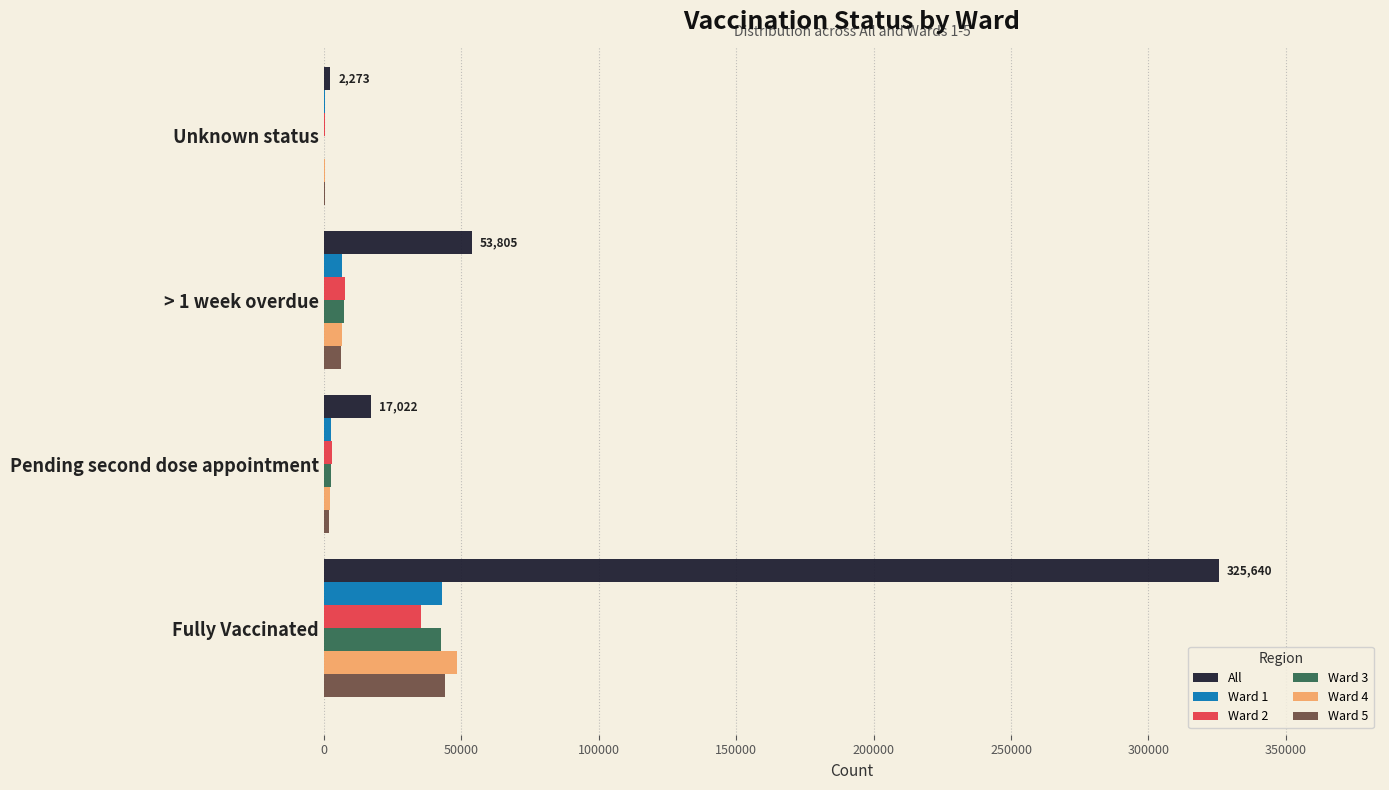

At which category is the sum across all series the highest?

Fully Vaccinated